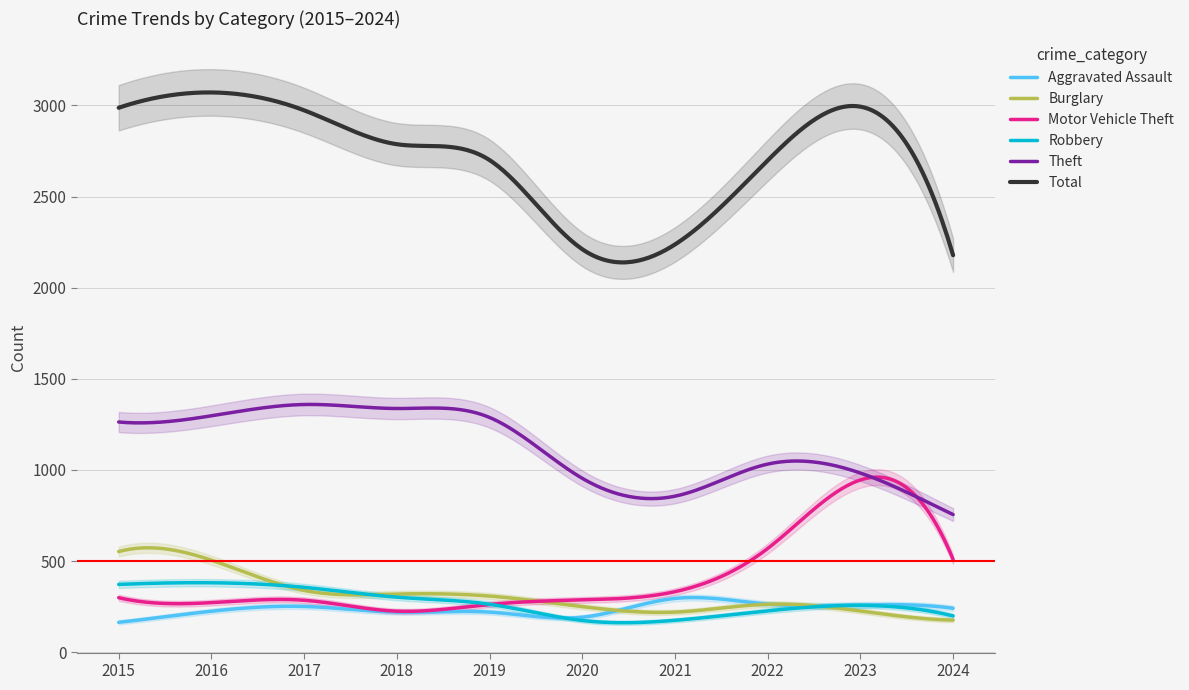

What is the difference between the highest and lowest values at 2023?

2767